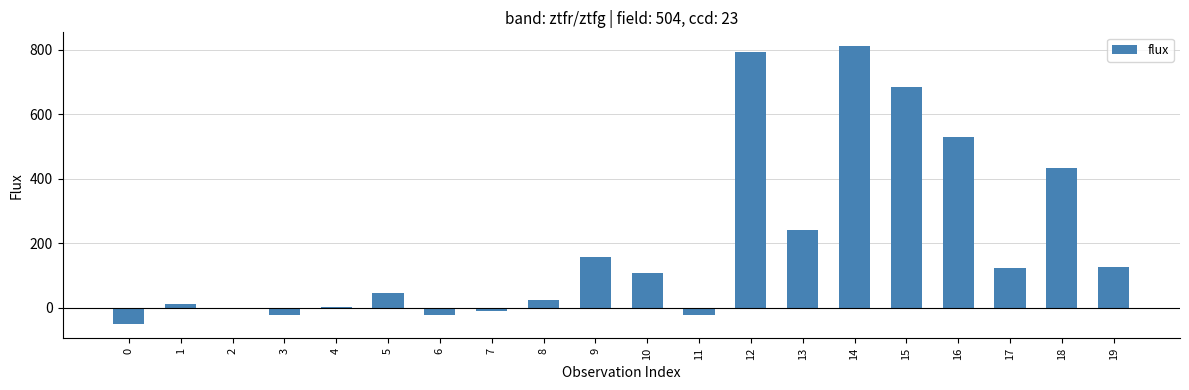

What is the greatest value displayed?

811.1